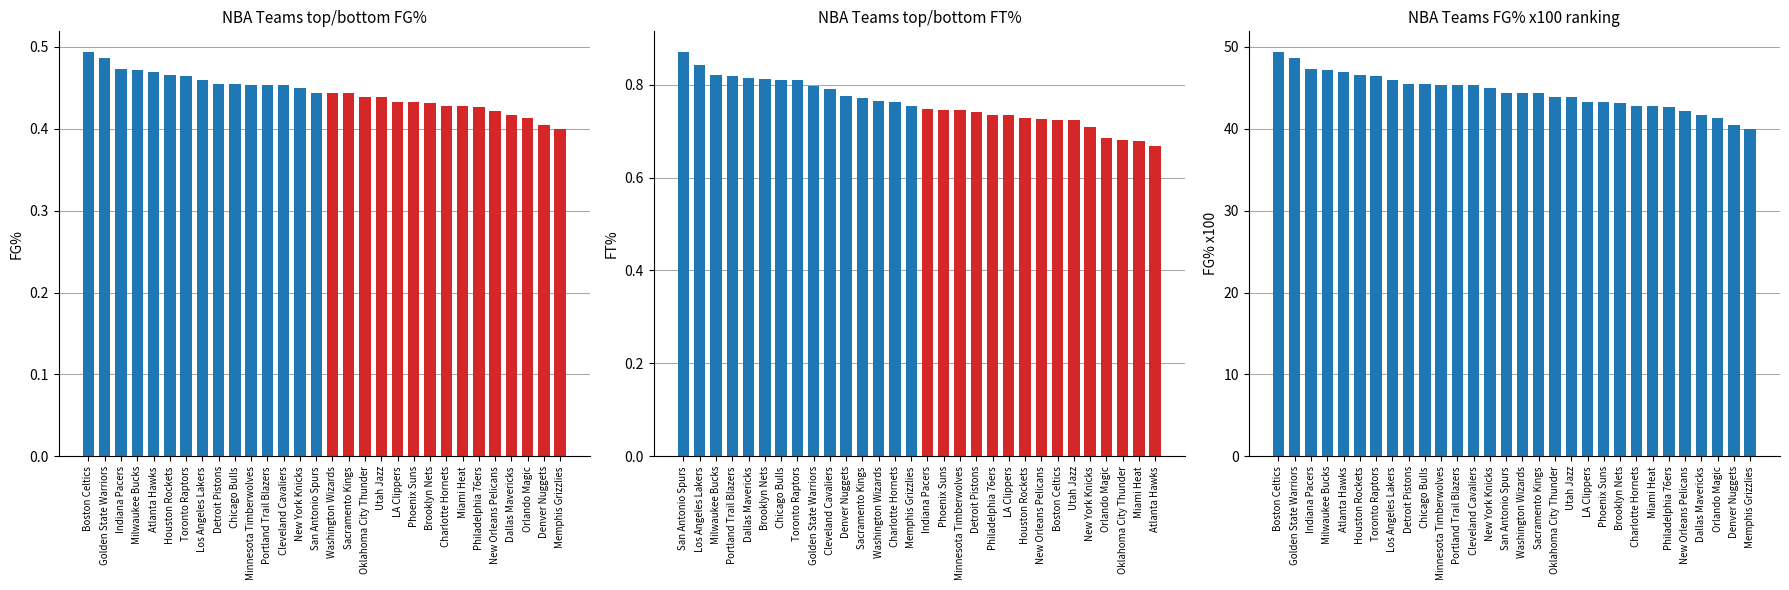

Where is FG_PCT nearest to the value 0?

Memphis Grizzlies